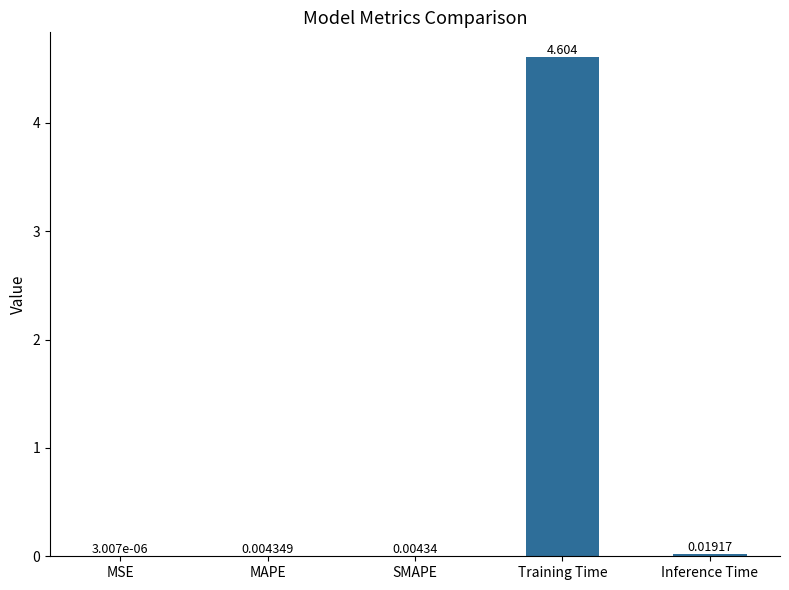

At which category does the chart reach its peak across all series?

Training Time